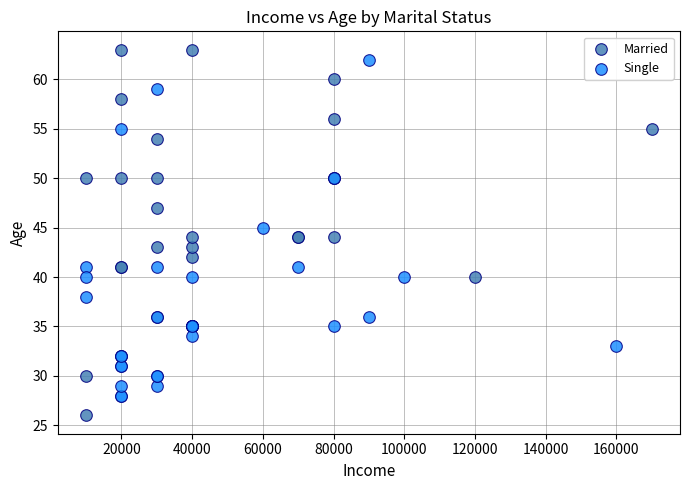

Which series has the largest Y range (max minus min)?

Married